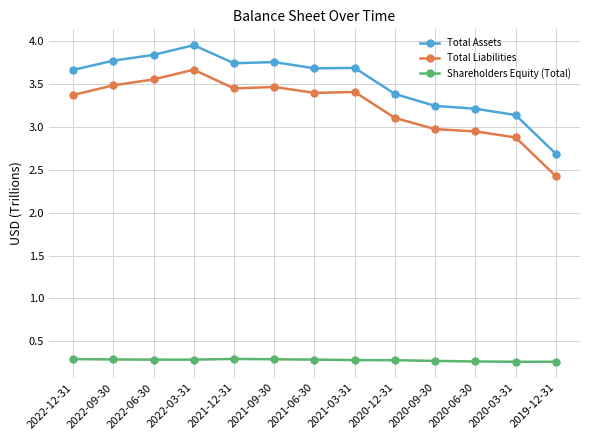

List the series in order of their peak value, highest first.

Total Assets, Total Liabilities, Shareholders Equity (Total)